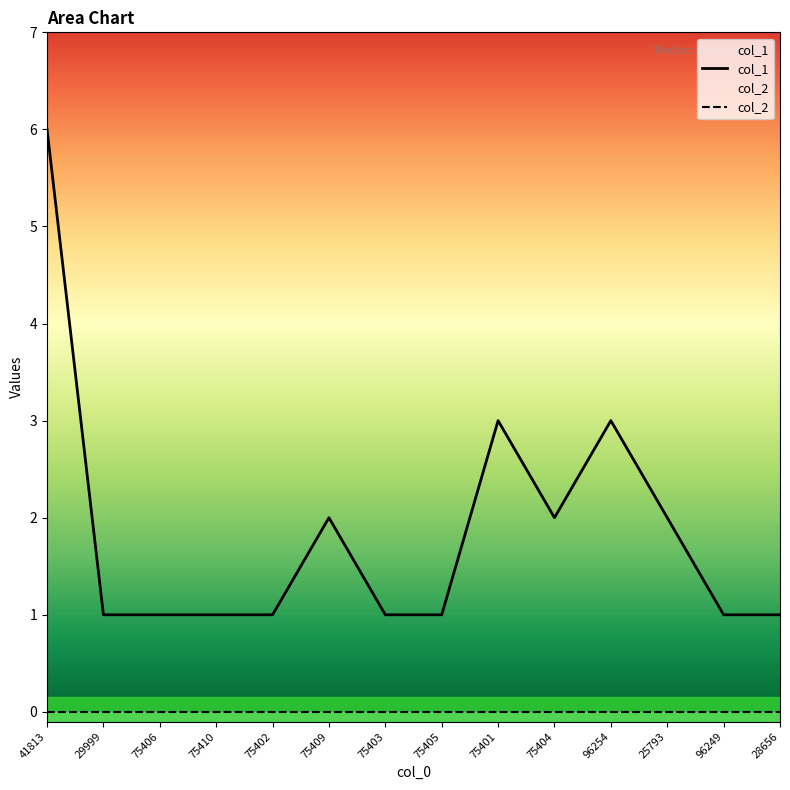

What is the ratio of the value at 75404 to the value at 96254?

0.7